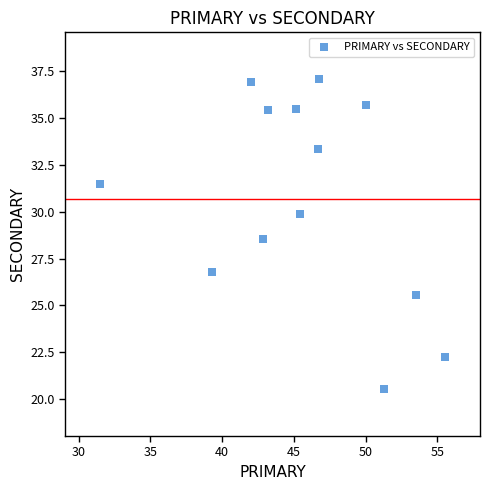

What is the range of X values (max minus min)?

24.1